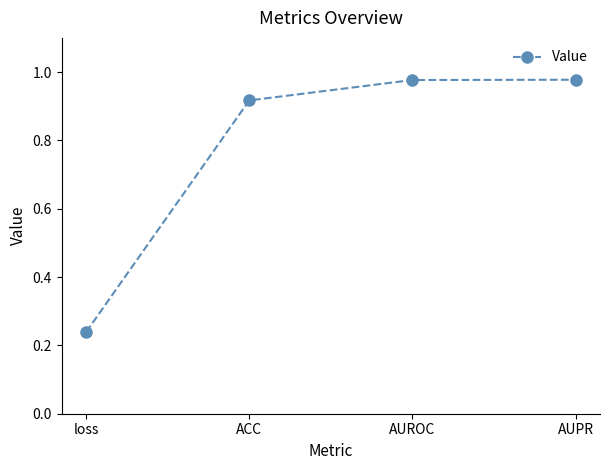

What is the difference between the maximum and minimum values?

0.7